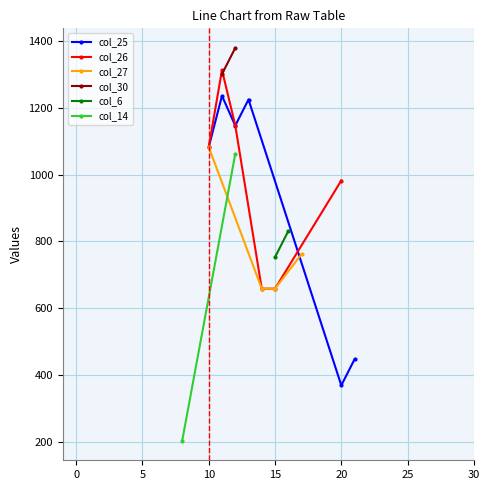

How many interior local peaks does the col_25 series have?

2